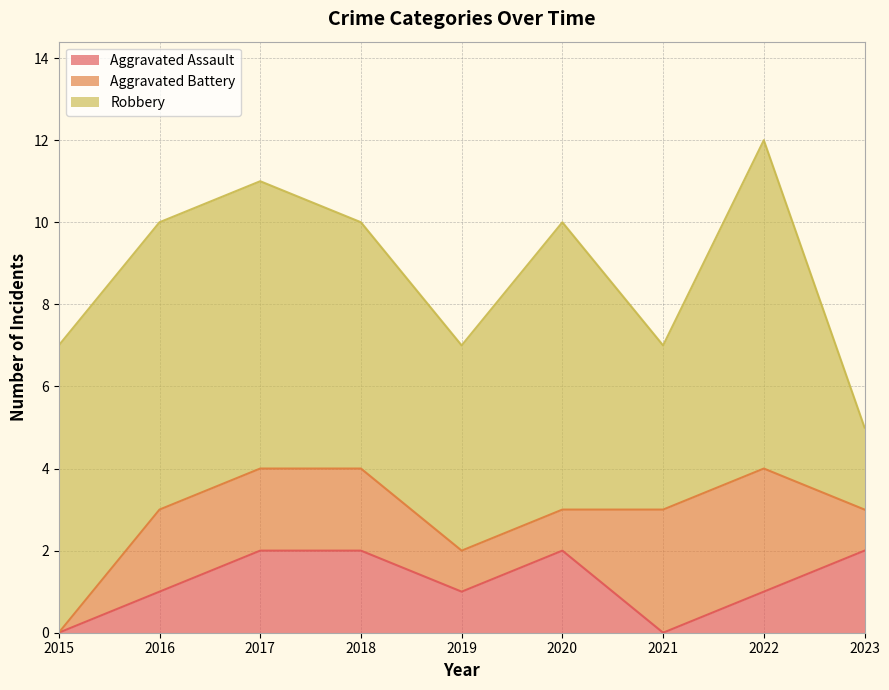

True or false: Aggravated Battery has more than 2 interior local peaks.

False